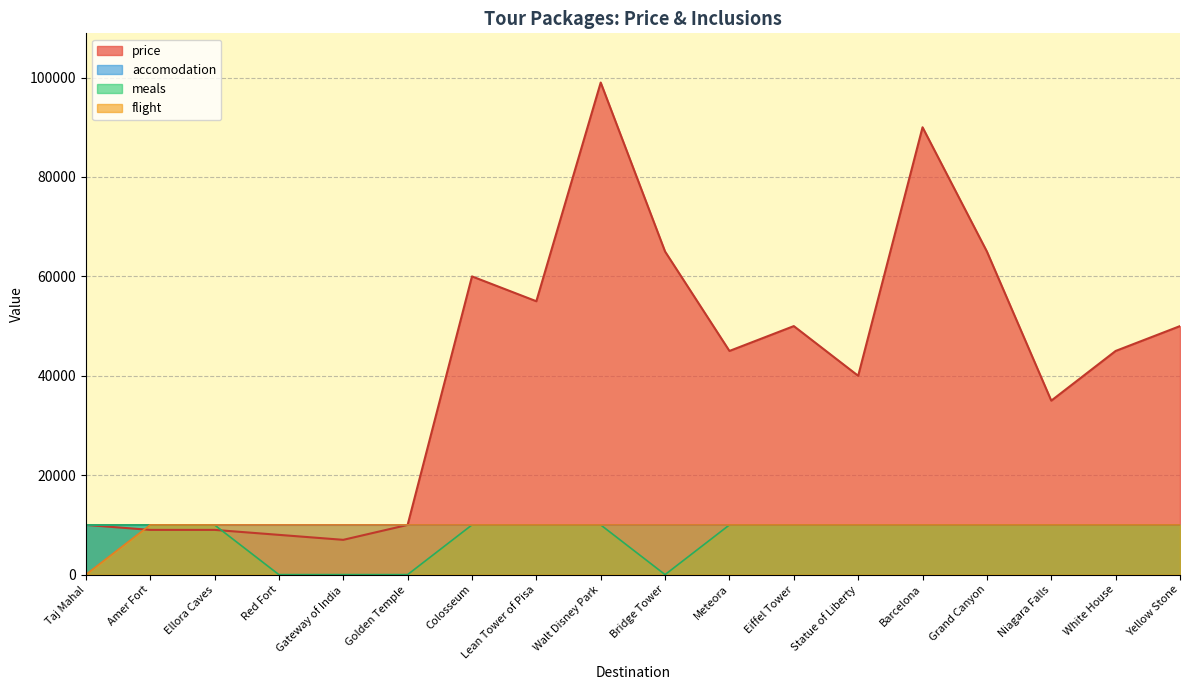

Read the meals value at Grand Canyon.

10000